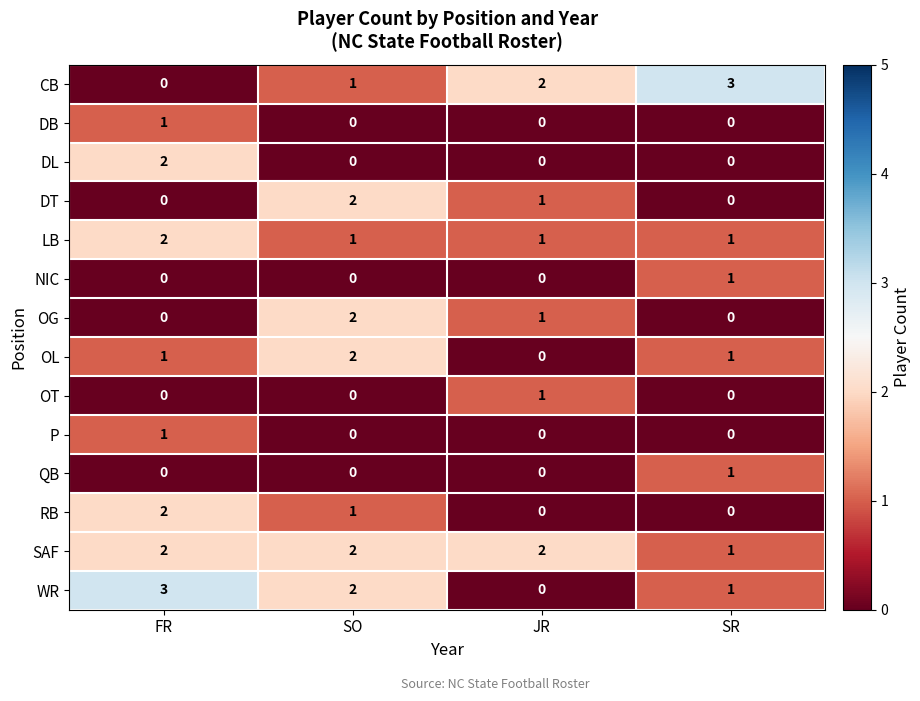

The DL series shows 0 at JR. True or false?

True